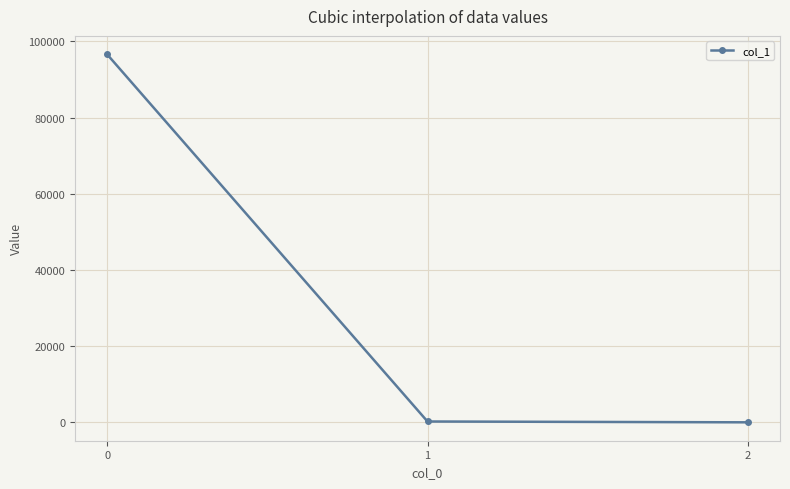

What is the sum of all values?

96833.3